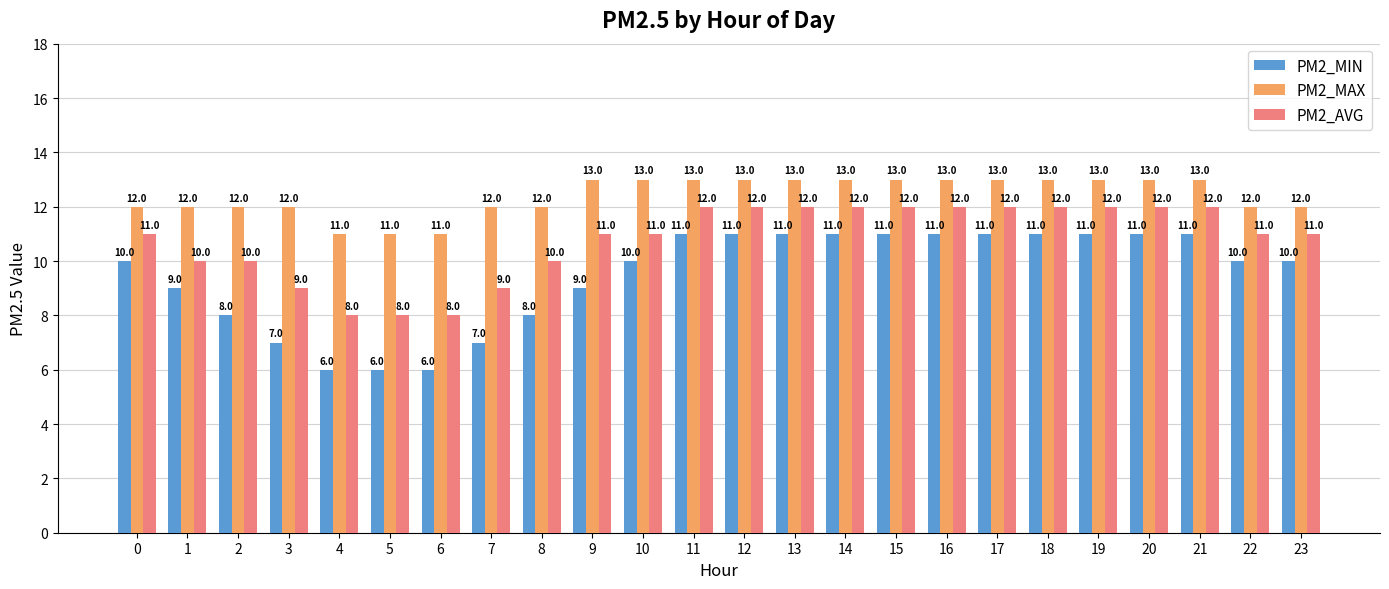

List the series in order of their overall mean, lowest first.

PM2_MIN, PM2_AVG, PM2_MAX